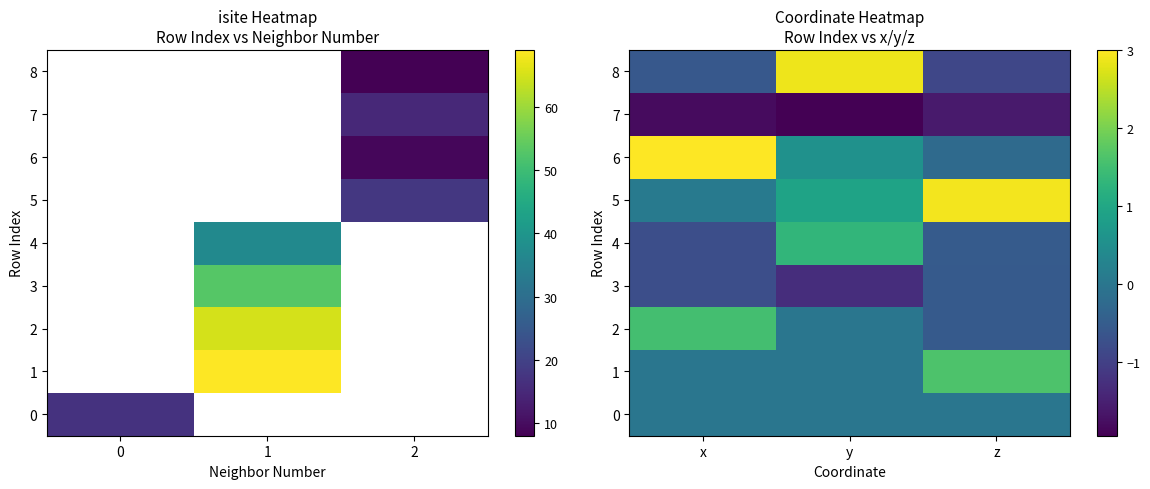

Which series has the widest spread of values?

8